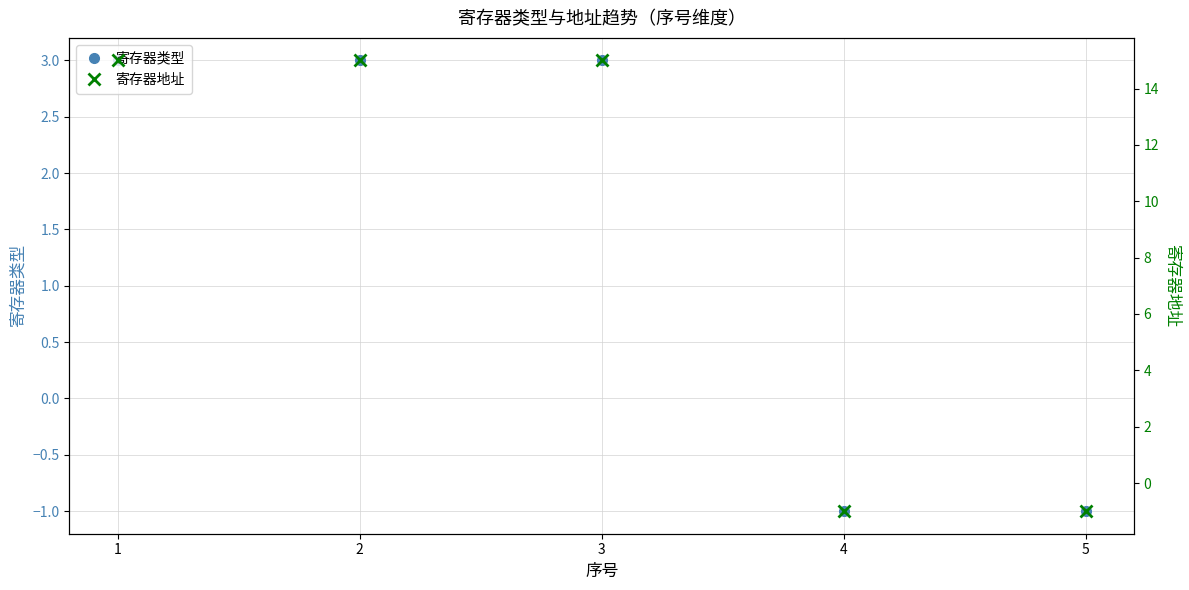

Is the value of 寄存器地址 at 4 greater than the value of 寄存器类型 at 4?

No